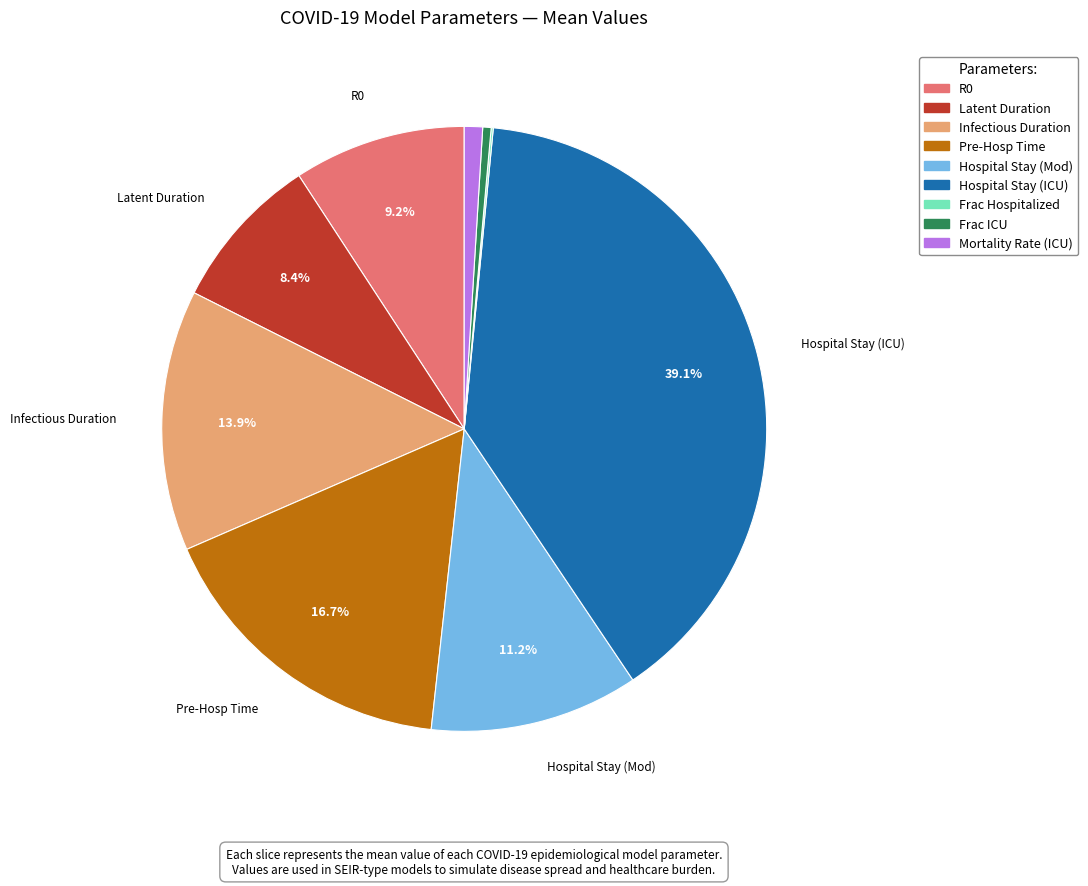

Is there any slice that represents more than half of the pie?

No